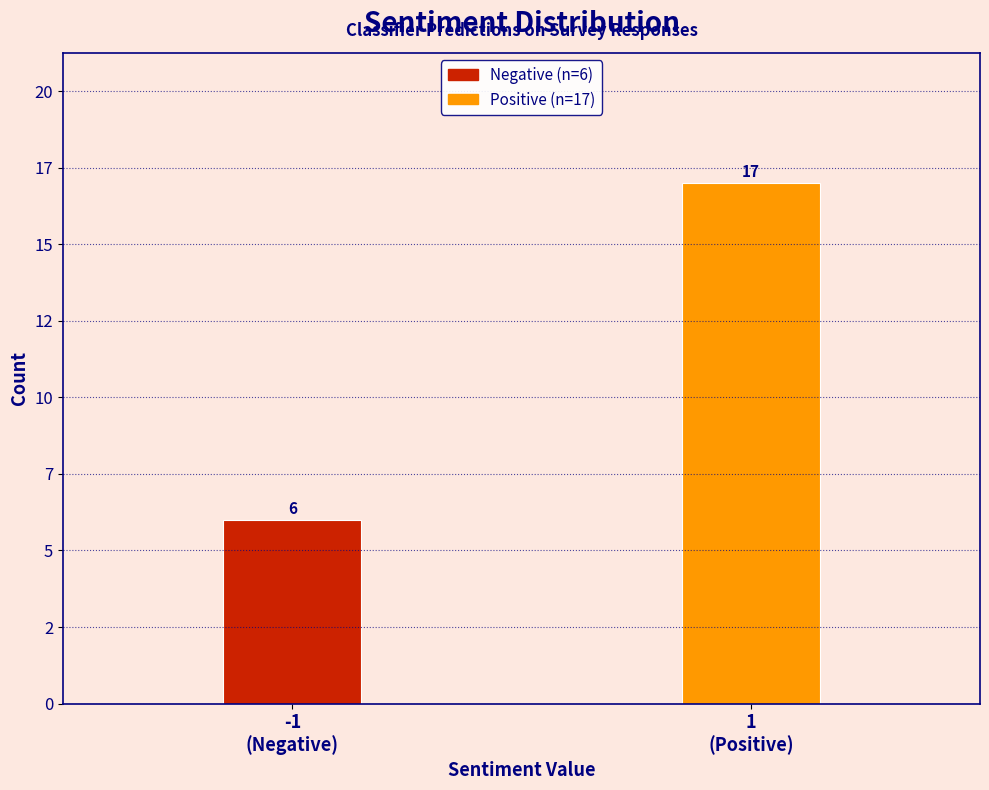

Does the chart contain any negative values?

No